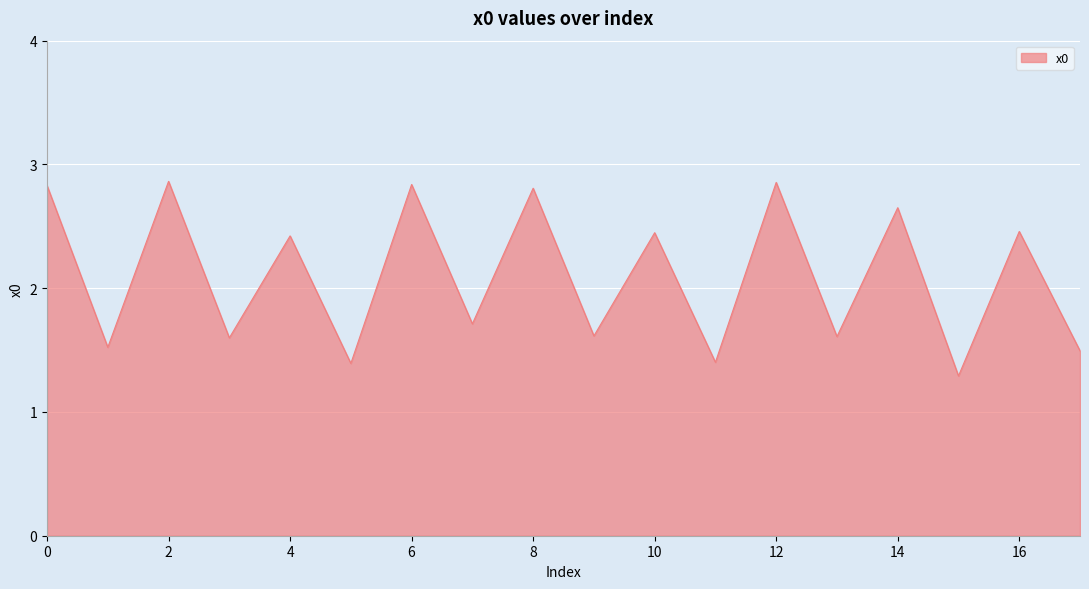

How many values are below 2?

9